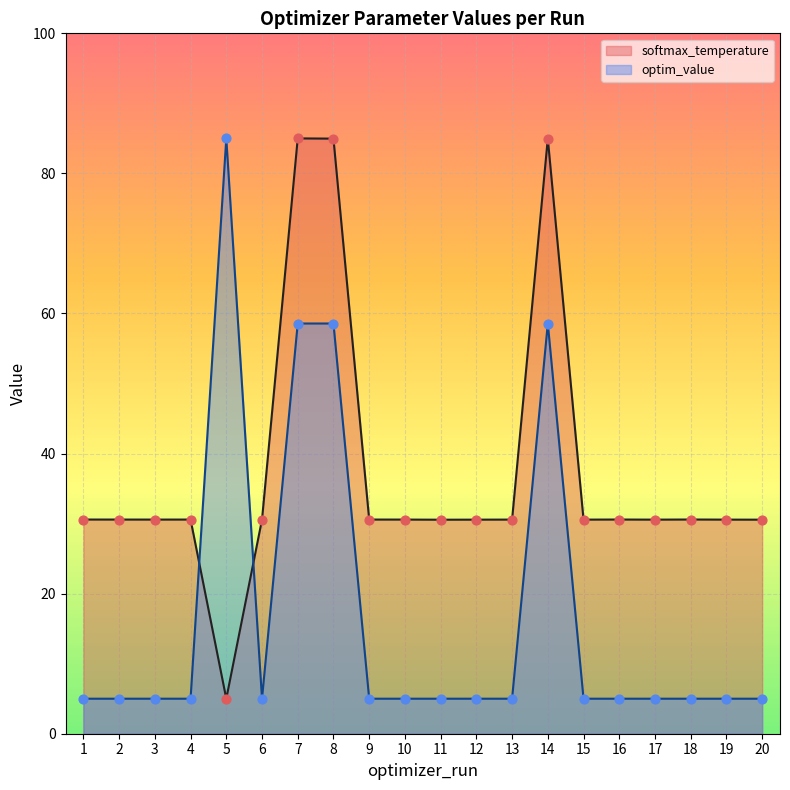

Which series reaches the minimum Y coordinate?

softmax_temperature line